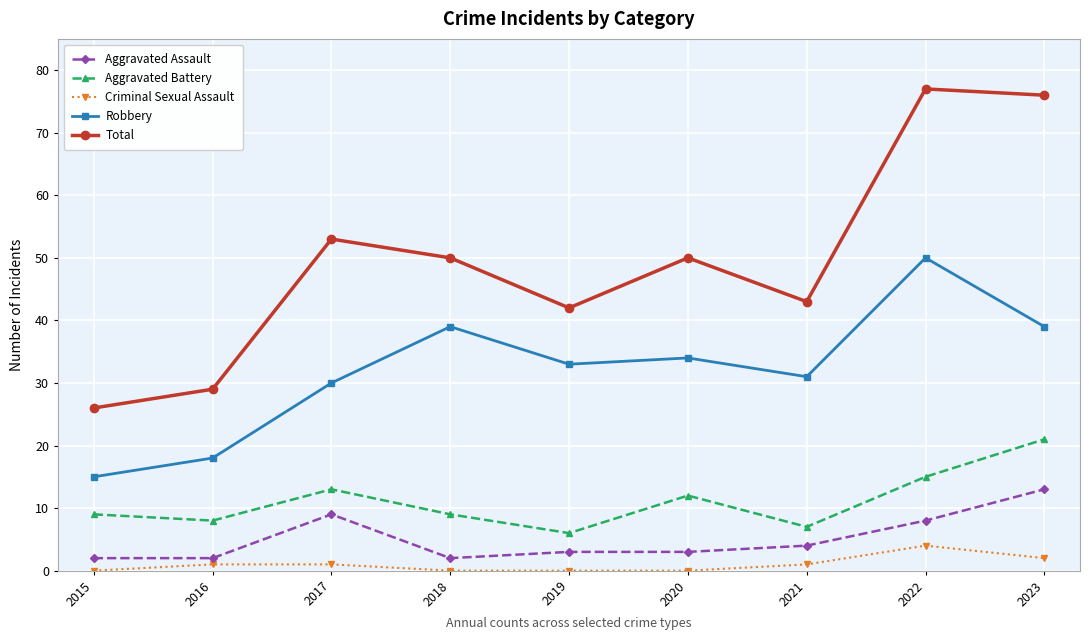

At which category does Total reach its first local peak?

2017